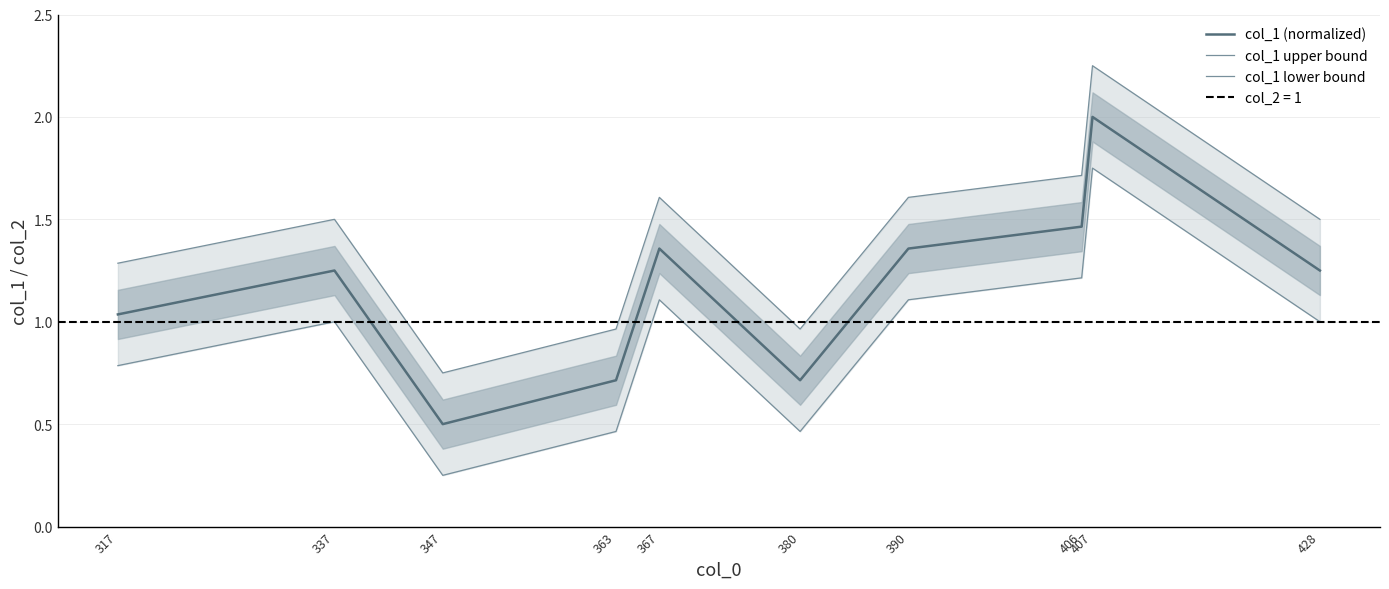

True or false: col_1 upper bound and col_1 (normalized) cross at least once.

False